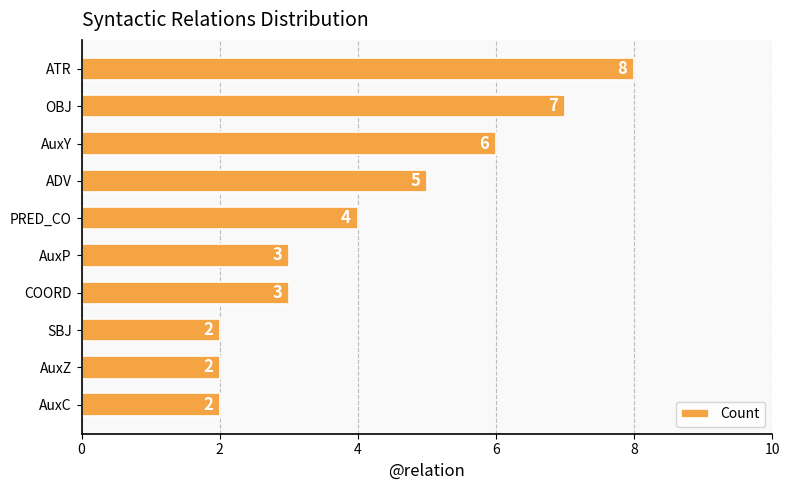

What is the greatest value displayed?

8